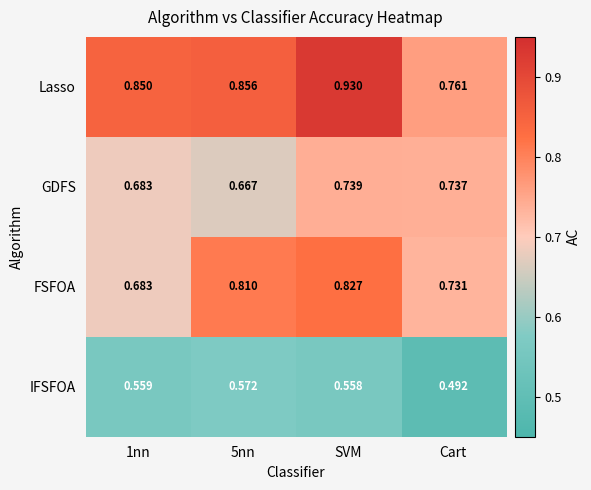

Rank the series by their maximum value, from lowest to highest.

IFSFOA, GDFS, FSFOA, Lasso